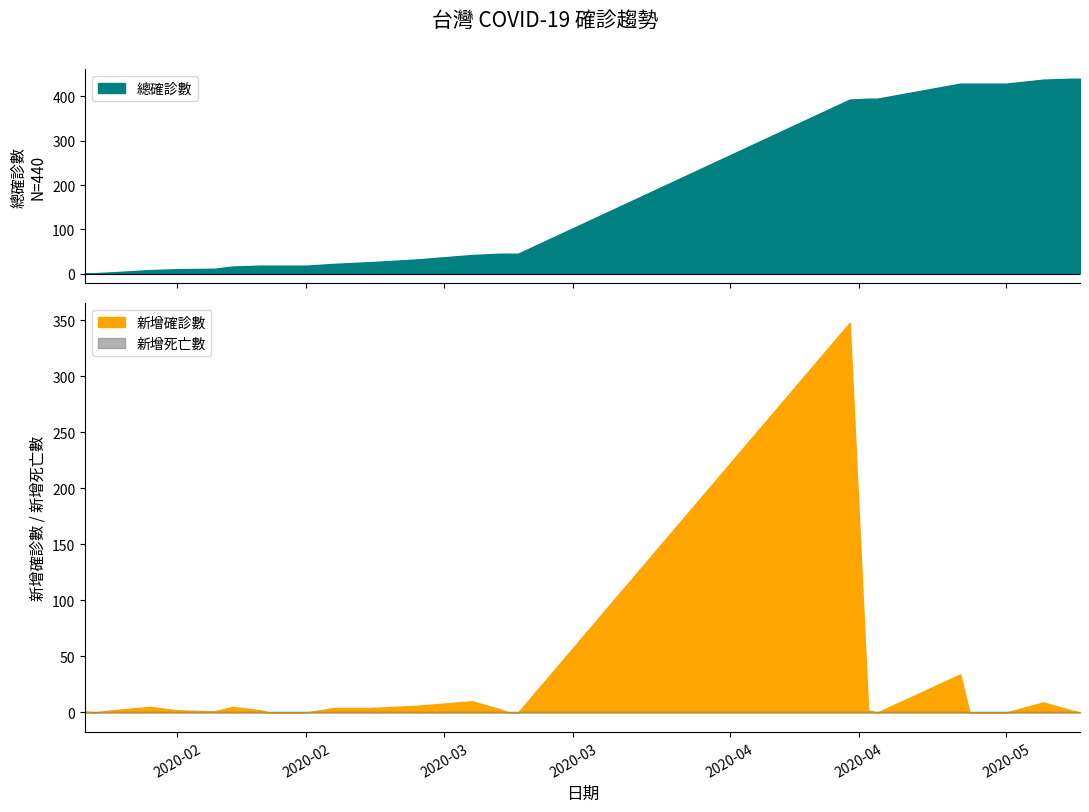

True or false: 總確診數 and 新增死亡數 intersect in this chart.

False